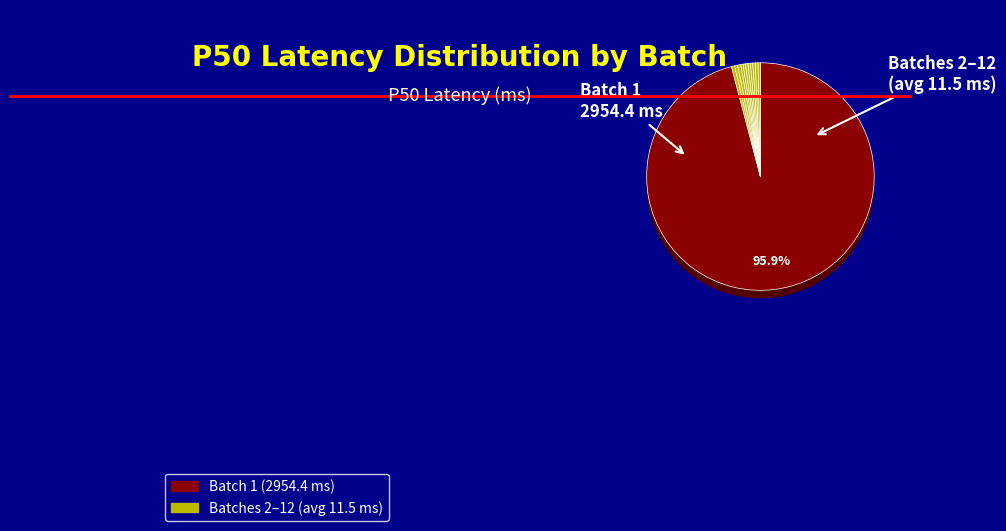

To the nearest percent, what is the average slice percentage?

8%